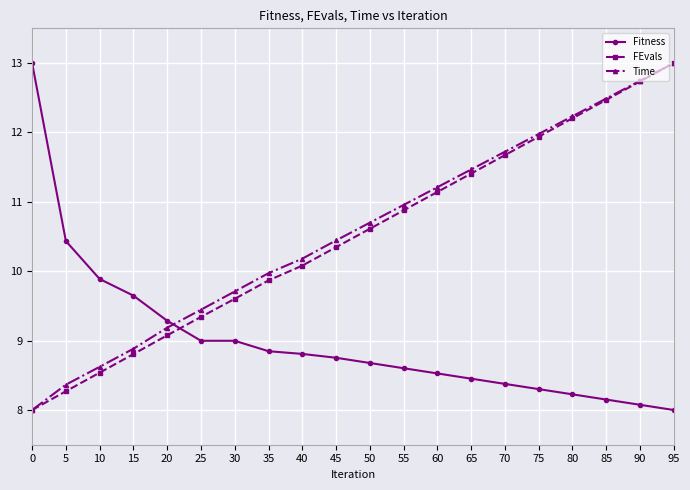

What is the value of the Fitness point at the 8th from the left?

8.8